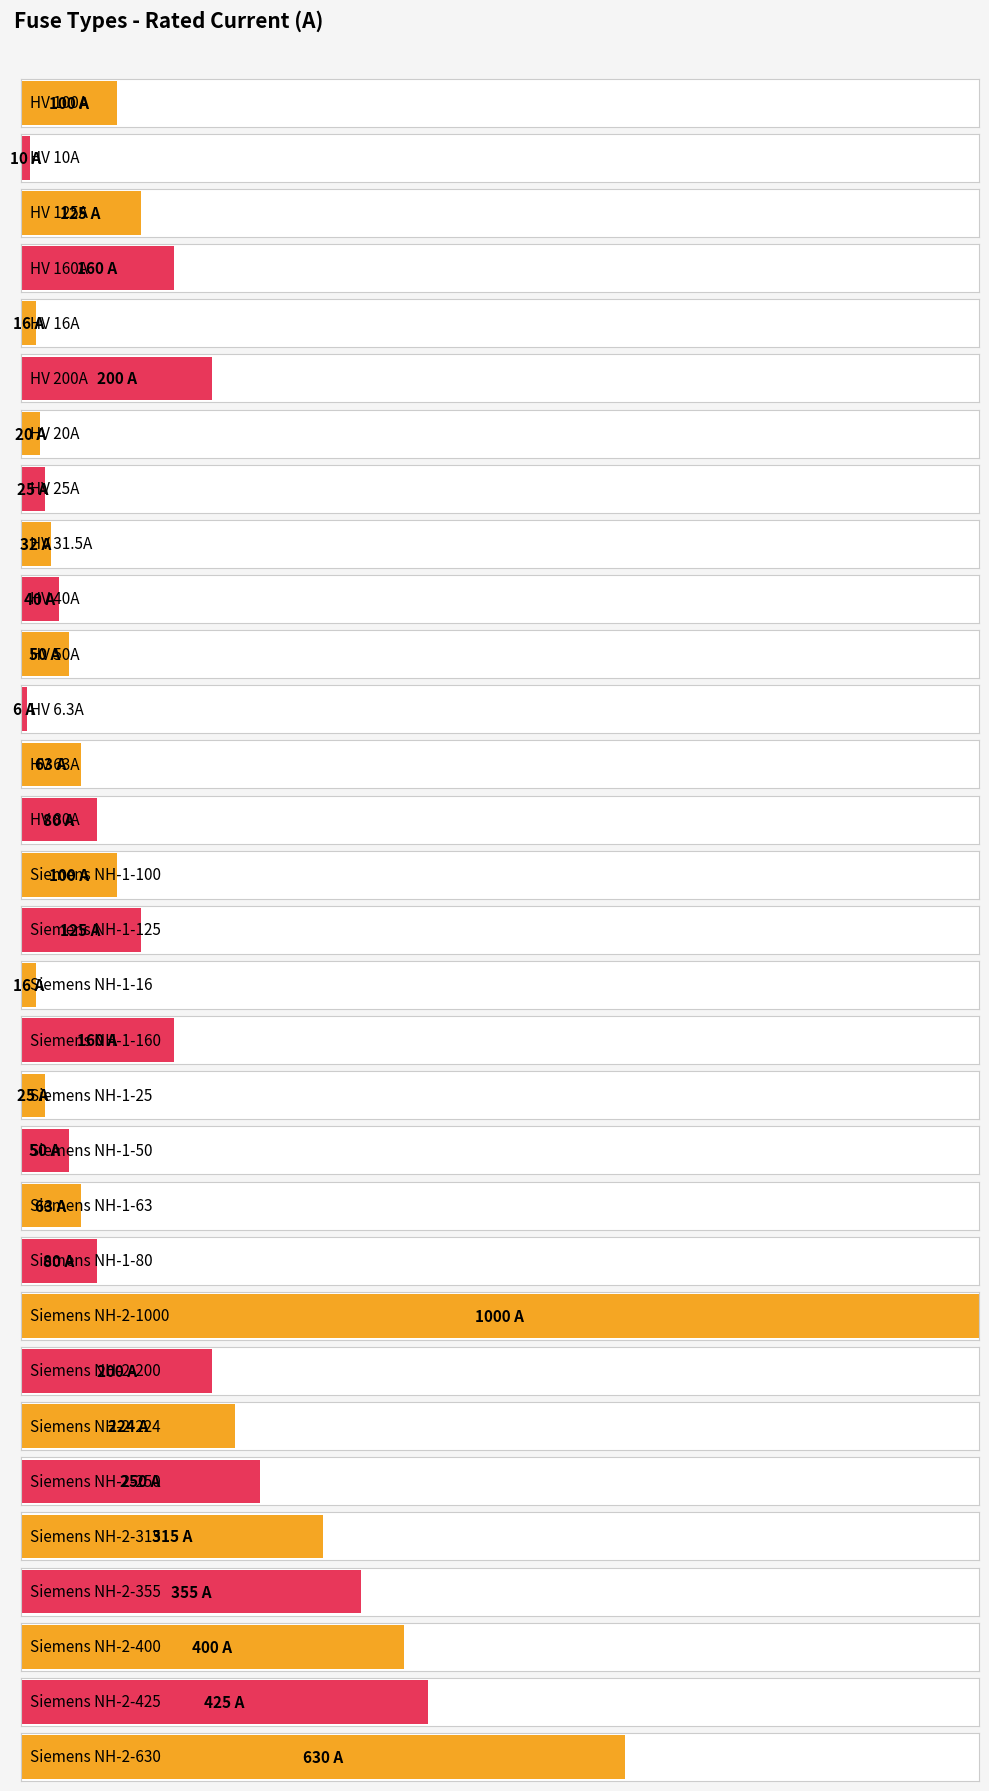

How many distinct data groups are displayed?

1